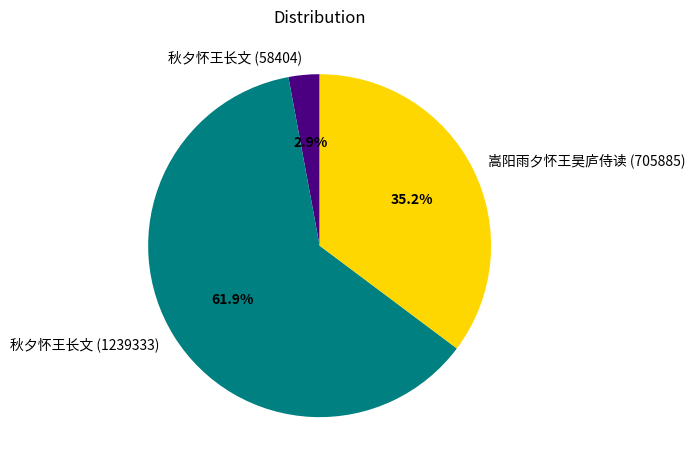

Does 秋夕怀王长文 (1239333) represent more than half of the total?

Yes